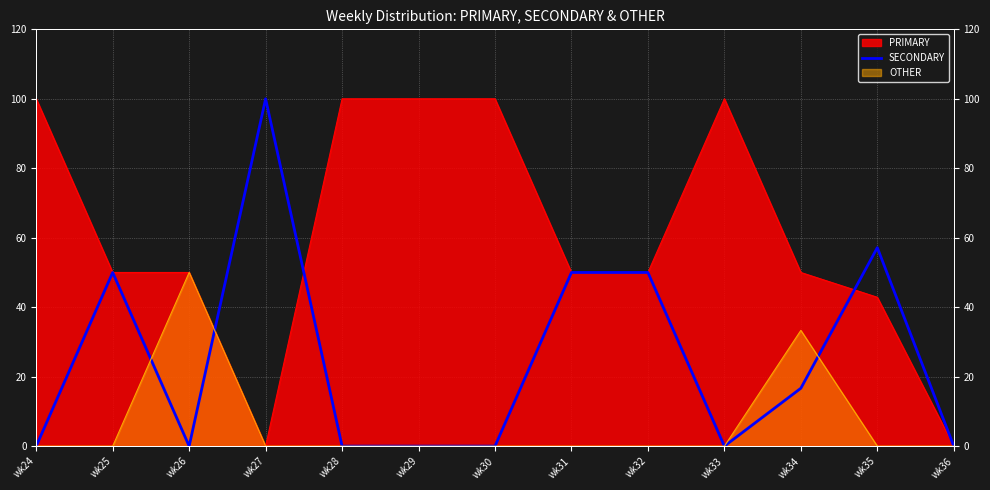

List the labels in order of value, smallest first.

wk24, wk26, wk28, wk29, wk30, wk33, wk36, wk34, wk25, wk31, wk32, wk35, wk27